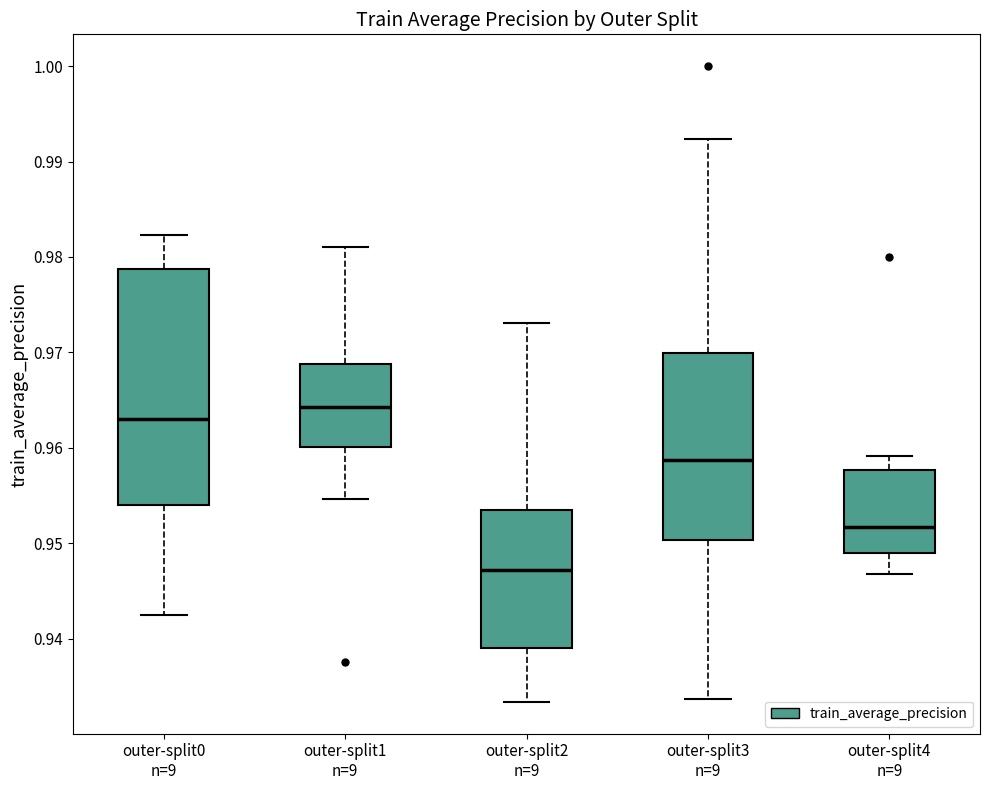

Which box's median line is the lowest?

outer-split2 n=9